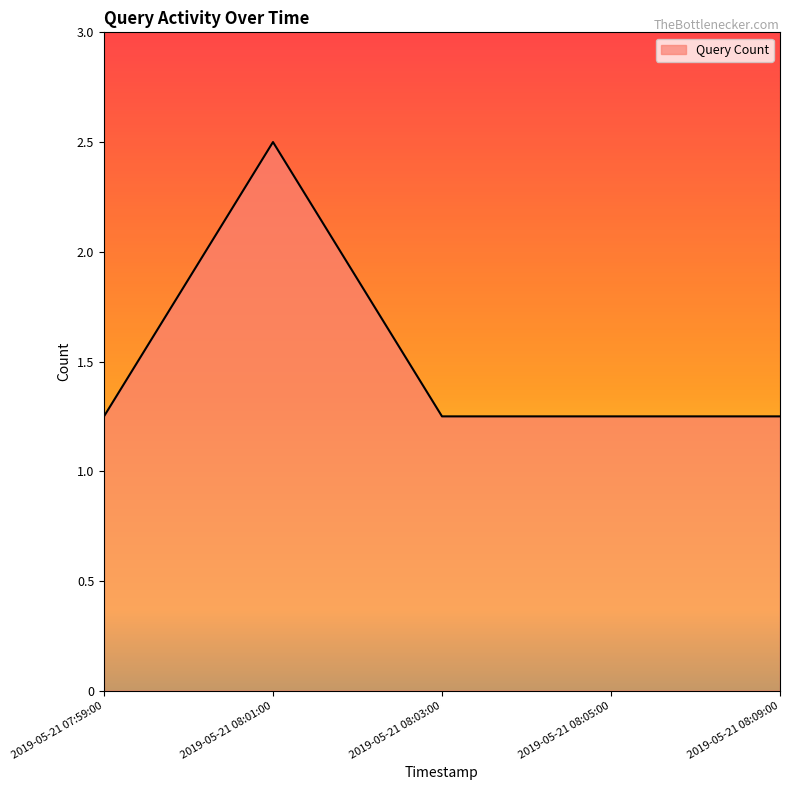

Does the chart have visible grid lines?

No